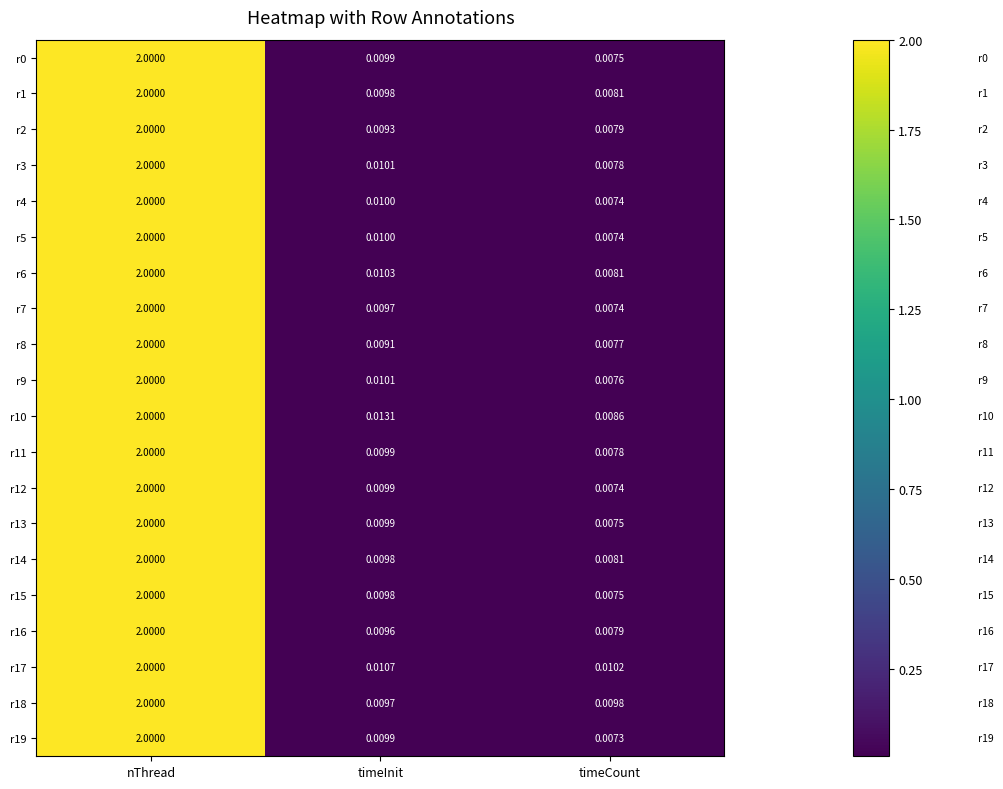

What is the total value across all series at nThread?

40.0